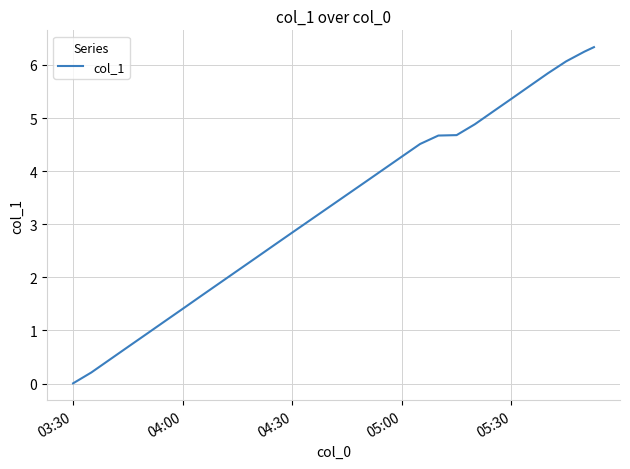

What is the maximum value shown in the chart?

6.3